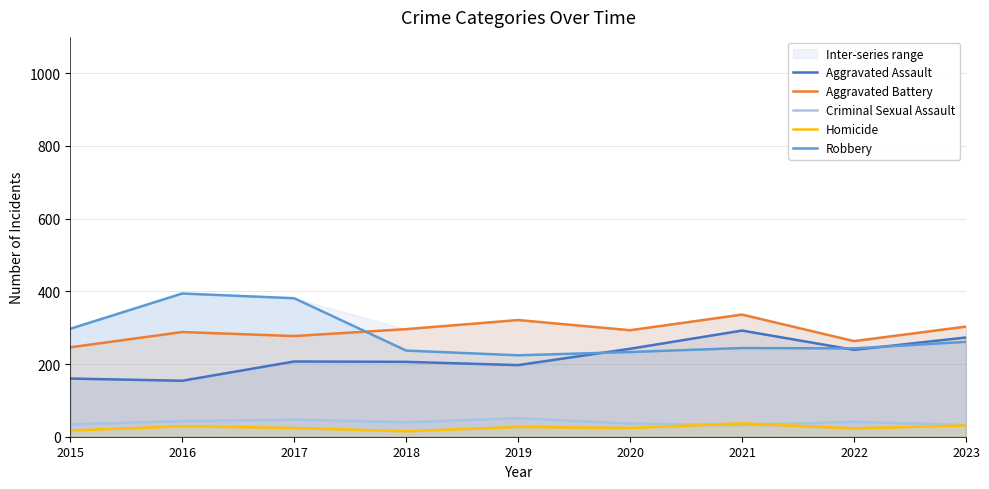

What is the sum of all Homicide values?

227